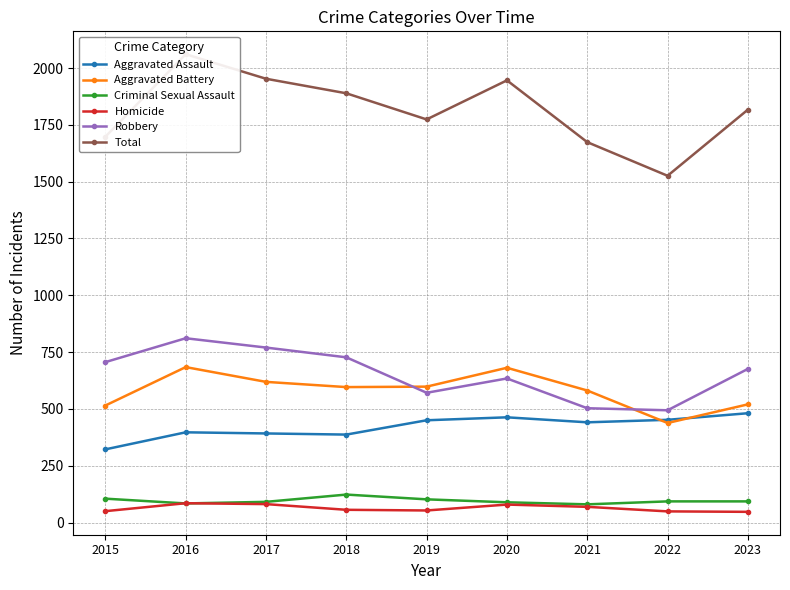

Which label corresponds to the smallest value in the chart?

2023